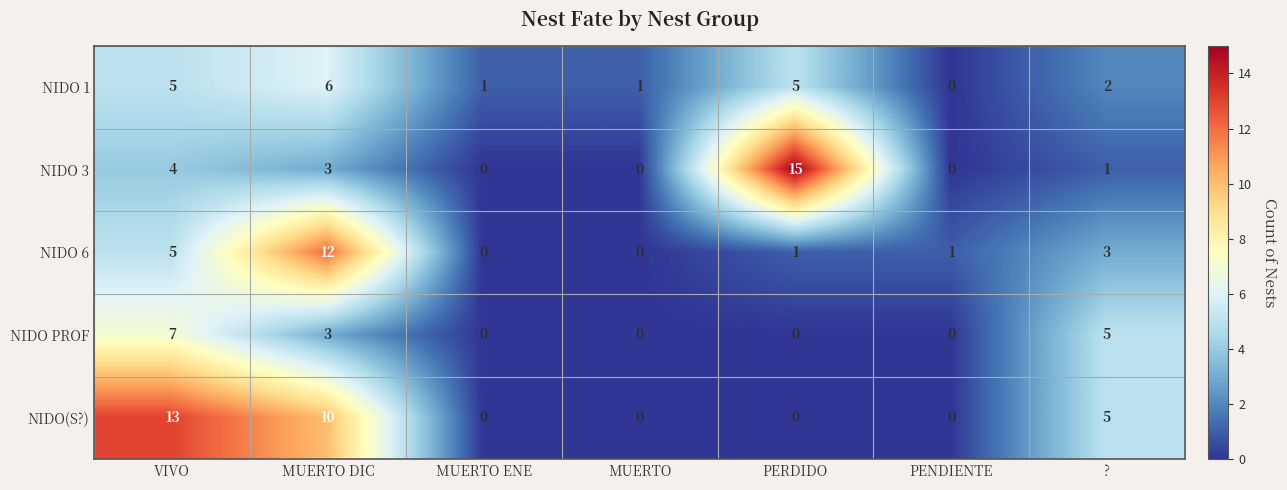

Which category has the highest value in the NIDO 1 series?

MUERTO DIC